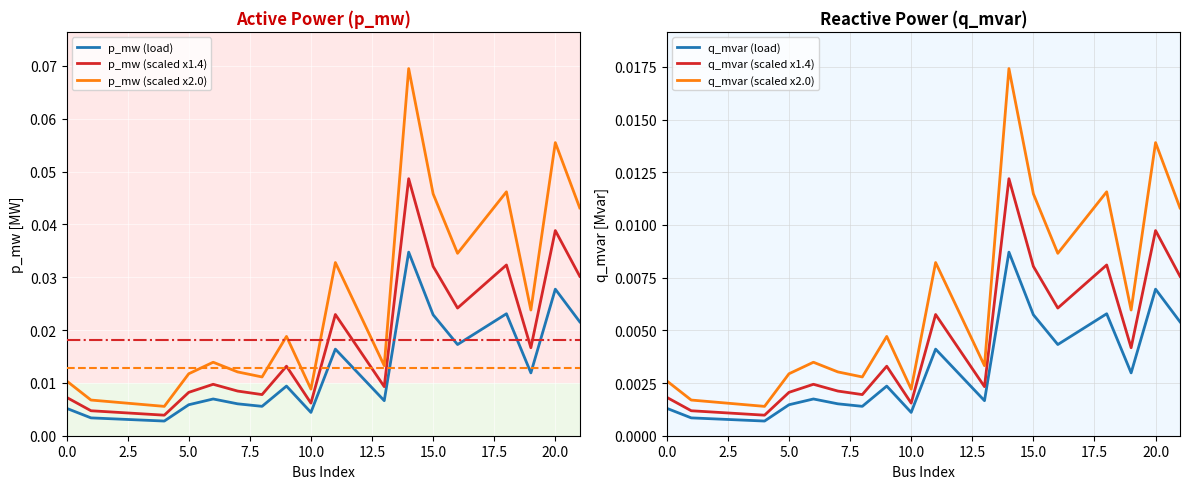

What is the sum of all p_mw (load) values?

0.2